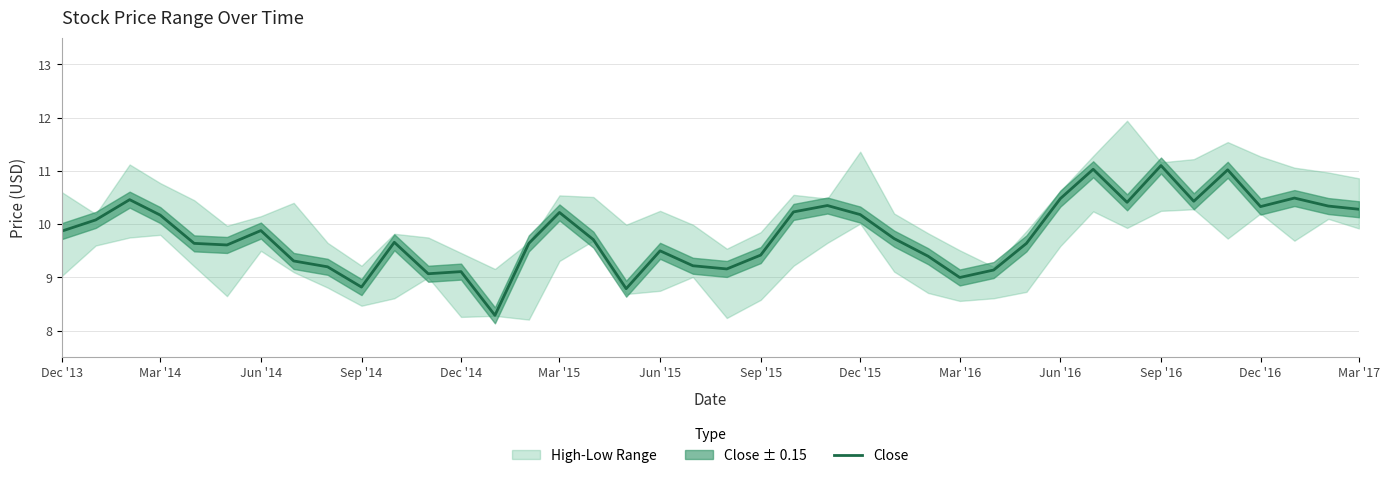

True or false: the data has more than 1 interior local peaks.

True